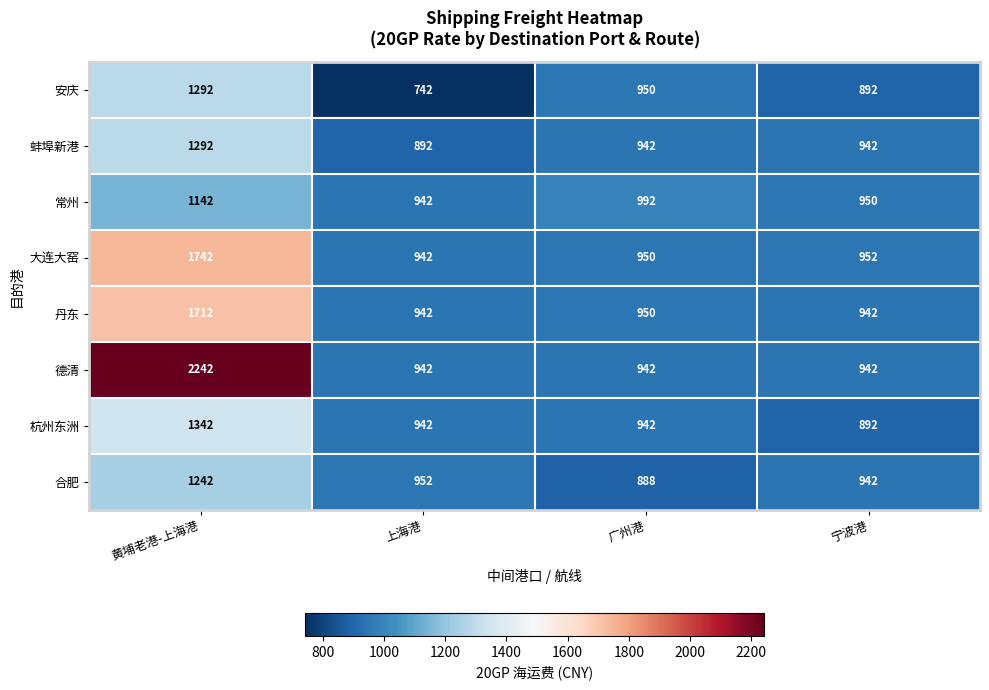

At which label does 杭州东洲 first exceed 942?

黄埔老港-上海港